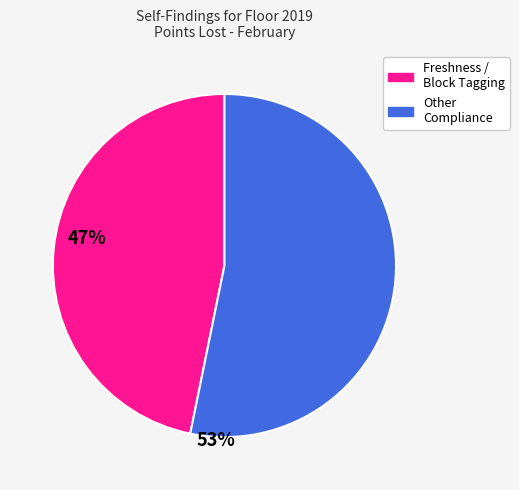

Is there a majority slice in this chart?

Yes